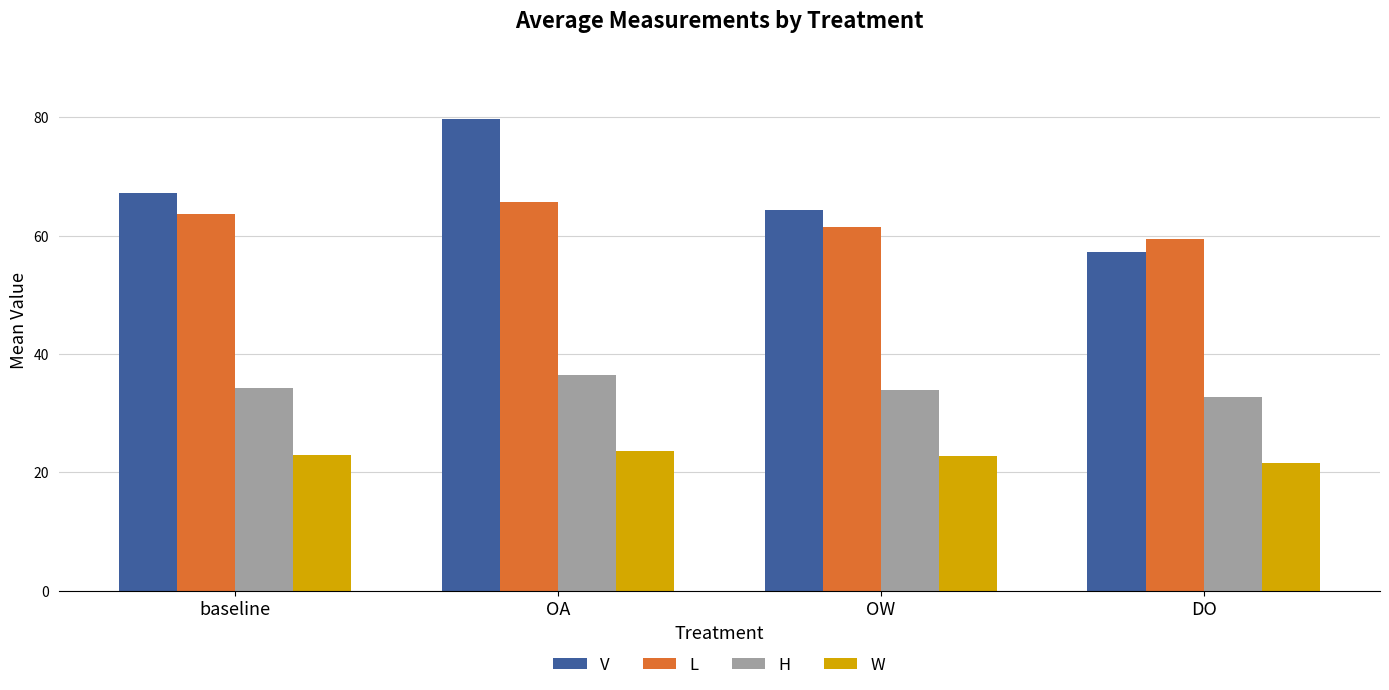

The H series shows 55.6 at baseline. True or false?

False